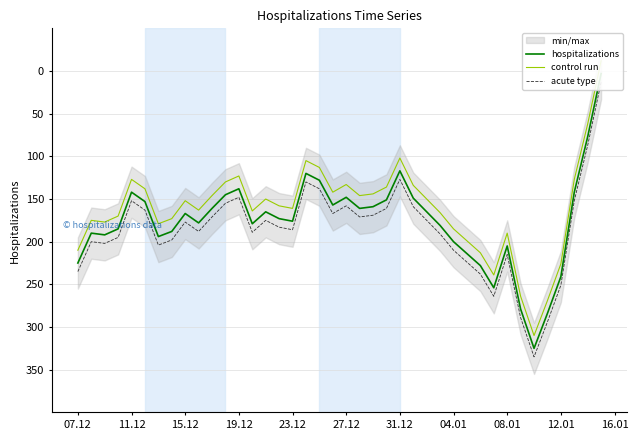

True or false: control run and acute type intersect in this chart.

False